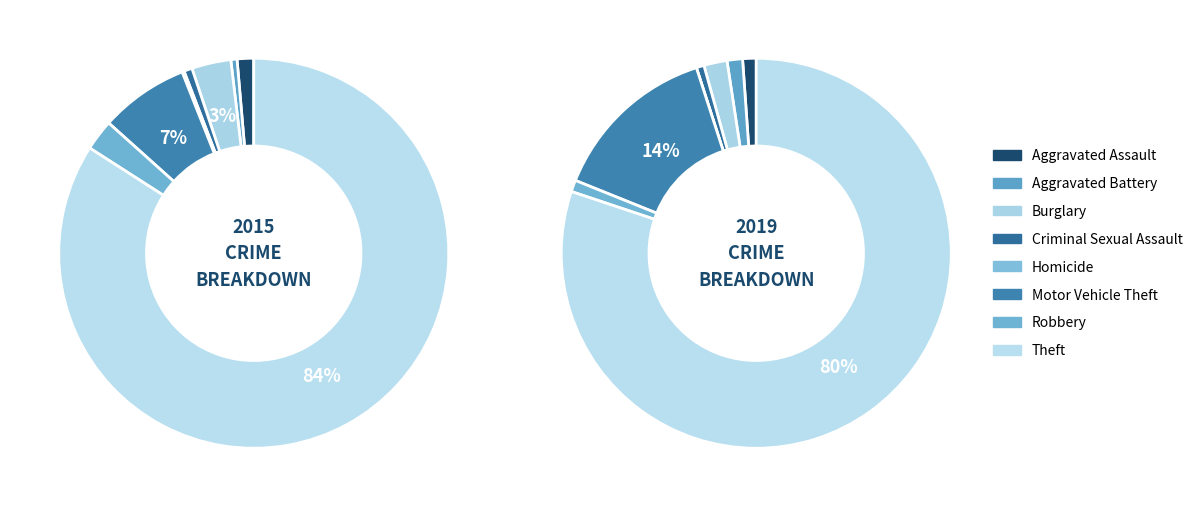

What percentage do Aggravated Assault and Homicide together represent?

1.5%